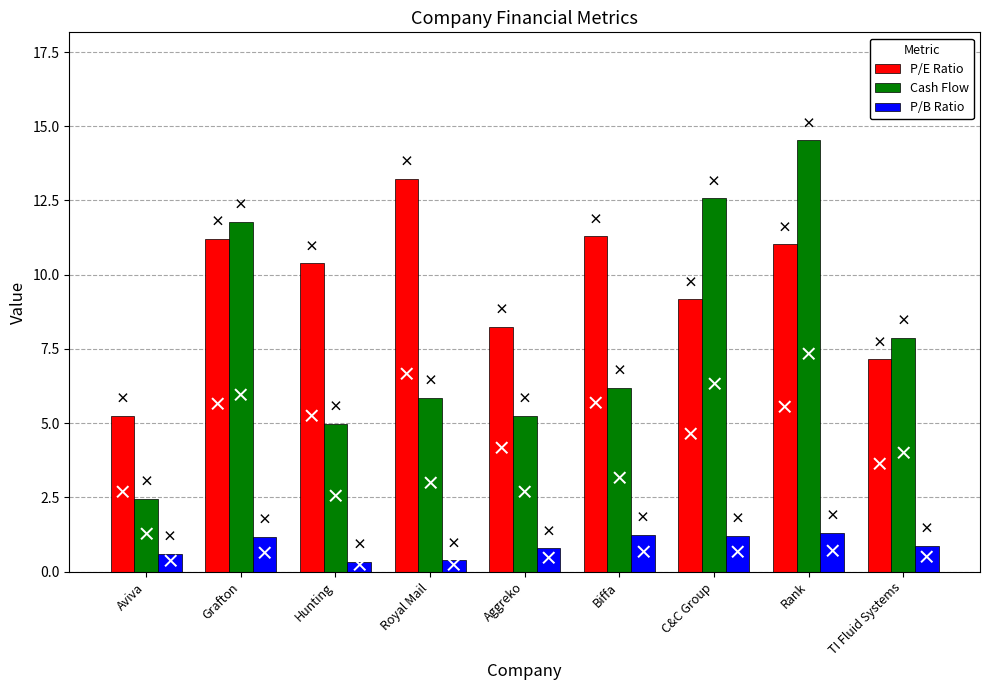

How many bars are there in total?

27